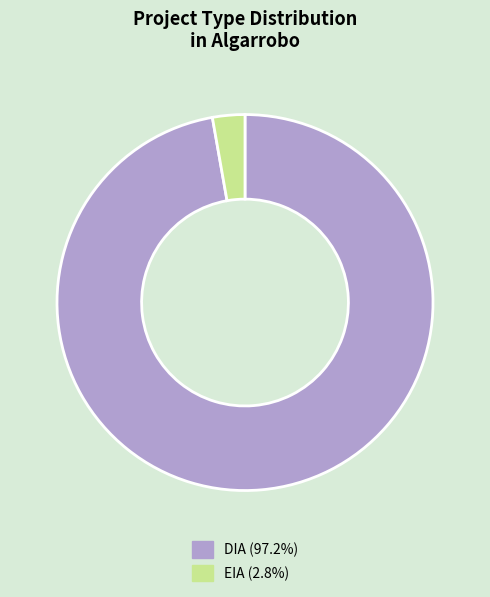

How many segments does this pie chart have?

2